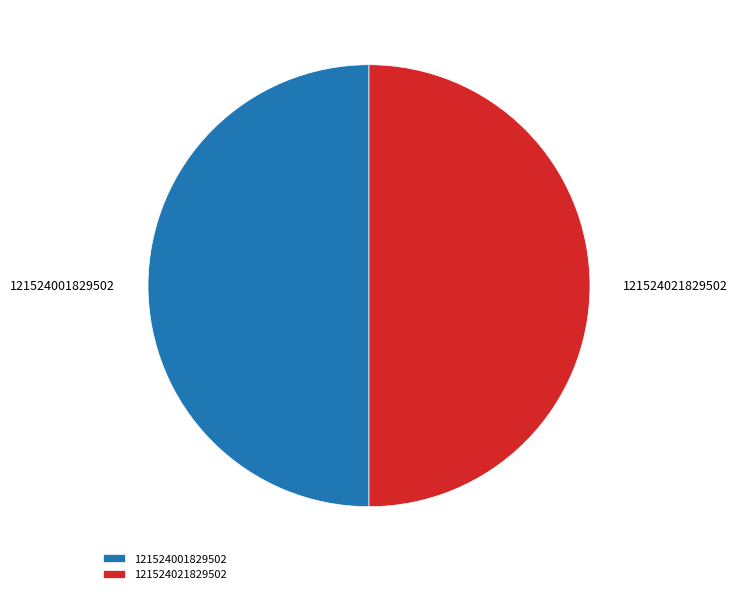

Count the number of slices in the pie.

2